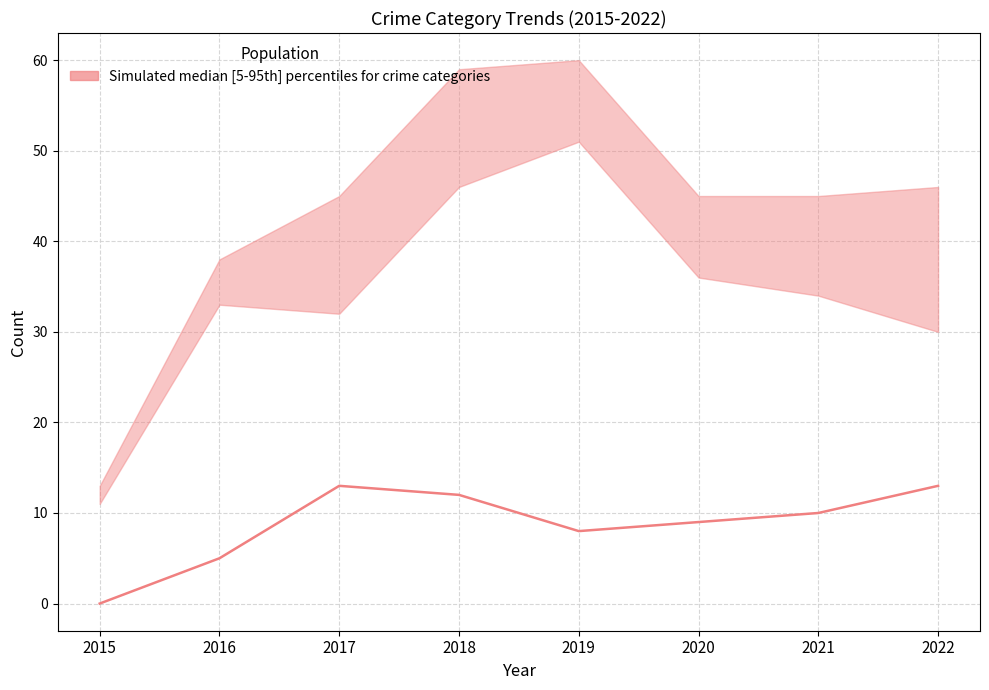

How many interior local peaks (higher than both neighbors) does the data have?

1